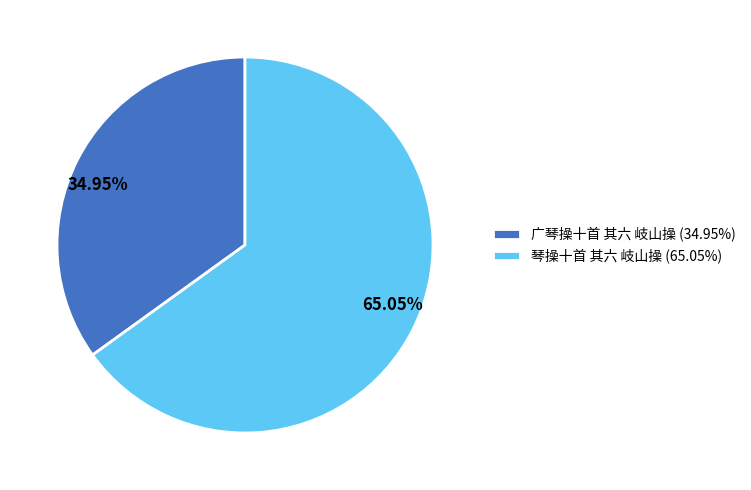

What is the total percentage of 广琴操十首 其六 岐山操 and 琴操十首 其六 岐山操?

100.0%